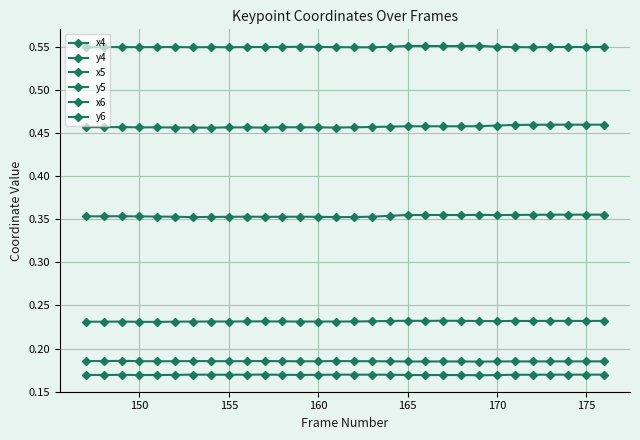

Reading right to left, extract all data points from this chart.

x4: 0.5	0.5	0.5	0.5	0.5	0.5	0.5	0.5	0.5	0.5	0.5	0.5	0.5	0.5	0.5	0.5	0.5	0.5	0.5	0.5	0.5	0.5	0.5	0.5	0.5	0.5	0.5	0.5	0.5	0.5
y4: 0.2	0.2	0.2	0.2	0.2	0.2	0.2	0.2	0.2	0.2	0.2	0.2	0.2	0.2	0.2	0.2	0.2	0.2	0.2	0.2	0.2	0.2	0.2	0.2	0.2	0.2	0.2	0.2	0.2	0.2
x5: 0.5	0.5	0.5	0.5	0.5	0.5	0.6	0.6	0.6	0.6	0.6	0.6	0.6	0.5	0.5	0.5	0.5	0.6	0.5	0.5	0.5	0.5	0.5	0.5	0.5	0.5	0.5	0.5	0.5	0.5
y5: 0.2	0.2	0.2	0.2	0.2	0.2	0.2	0.2	0.2	0.2	0.2	0.2	0.2	0.2	0.2	0.2	0.2	0.2	0.2	0.2	0.2	0.2	0.2	0.2	0.2	0.2	0.2	0.2	0.2	0.2
x6: 0.4	0.4	0.4	0.4	0.4	0.4	0.4	0.4	0.4	0.4	0.4	0.4	0.4	0.4	0.4	0.4	0.4	0.4	0.4	0.4	0.4	0.4	0.4	0.4	0.4	0.4	0.4	0.4	0.4	0.4
y6: 0.2	0.2	0.2	0.2	0.2	0.2	0.2	0.2	0.2	0.2	0.2	0.2	0.2	0.2	0.2	0.2	0.2	0.2	0.2	0.2	0.2	0.2	0.2	0.2	0.2	0.2	0.2	0.2	0.2	0.2